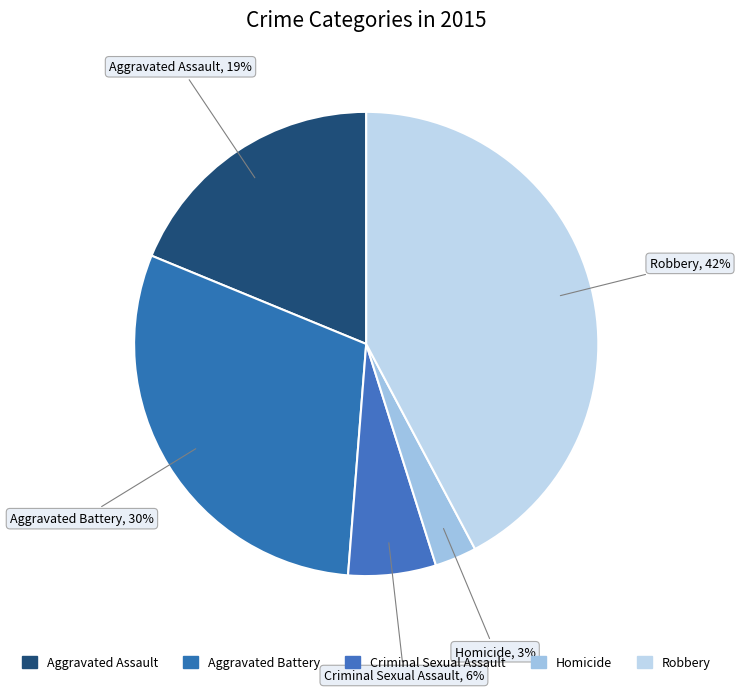

How many segments does this pie chart have?

5